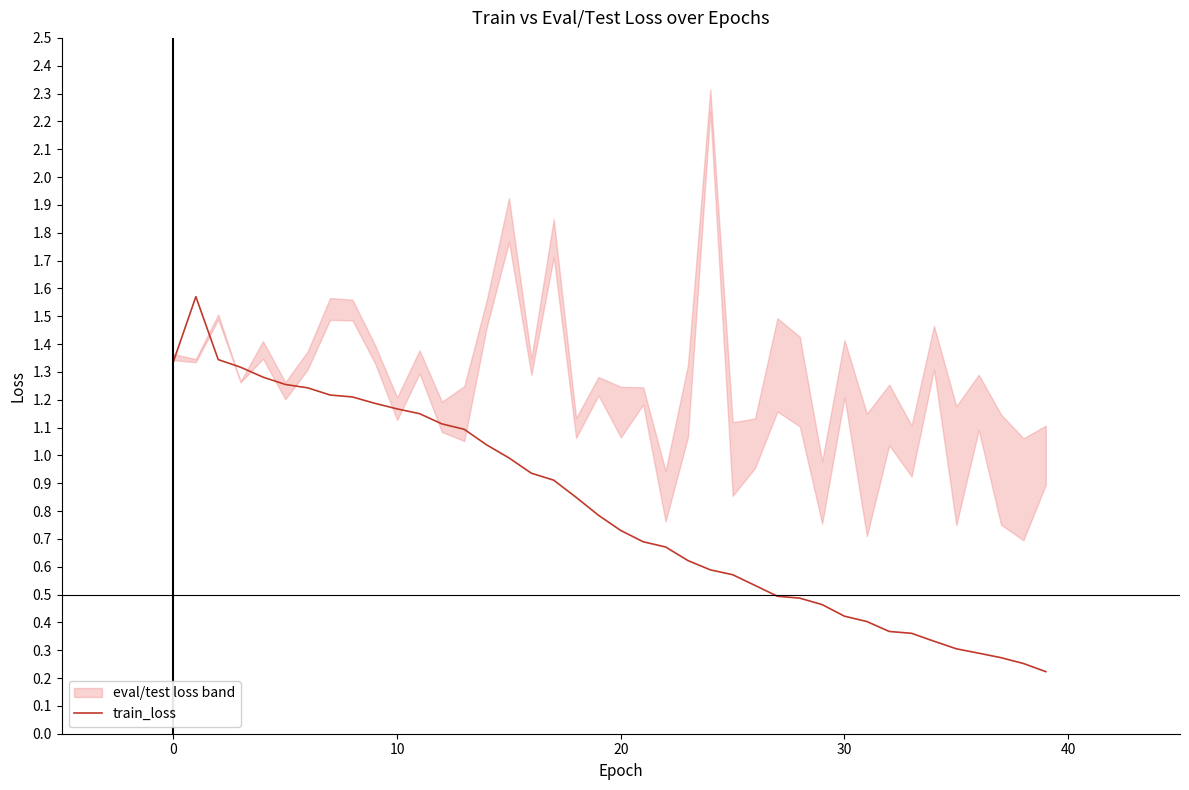

Which category has the lowest value across all series?

39